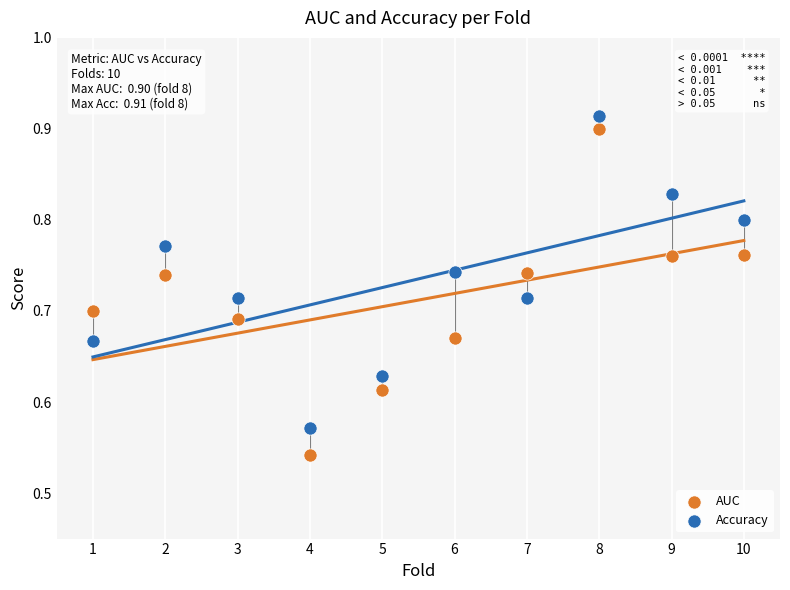

Across all data points, what is the range of X values (max minus min)?

9.0